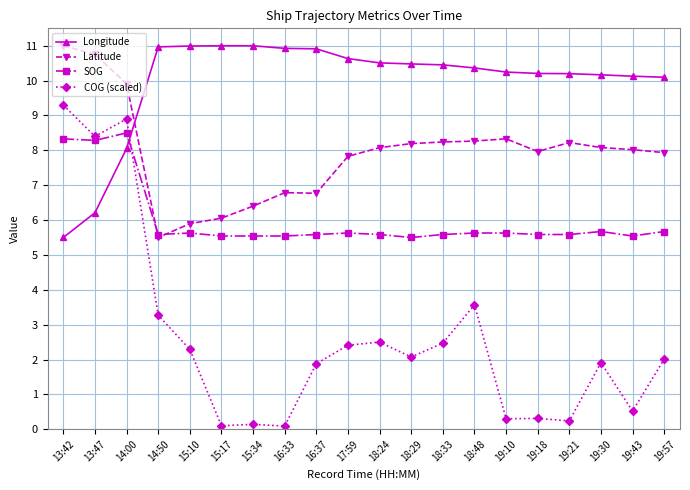

Read the COG (scaled) value at 19:21.

0.2